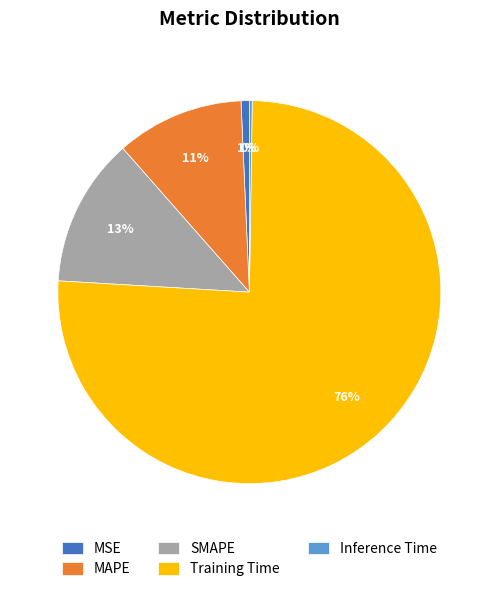

Does any single category account for the majority?

Yes